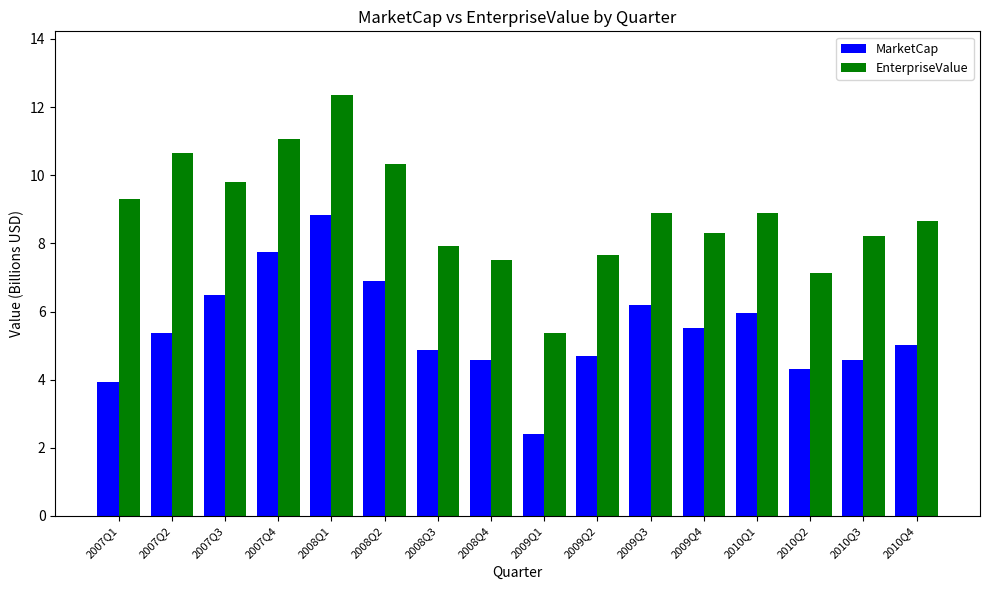

What is the difference between the EnterpriseValue values at 2007Q1 and 2008Q1?

3.1